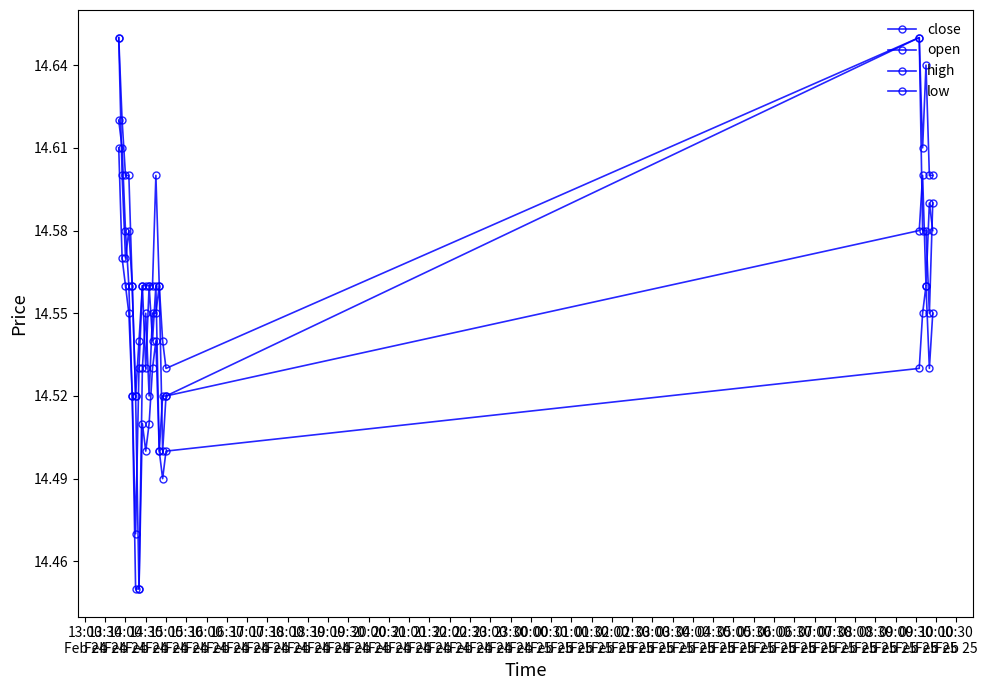

How many close values are between 14 and 15?

20